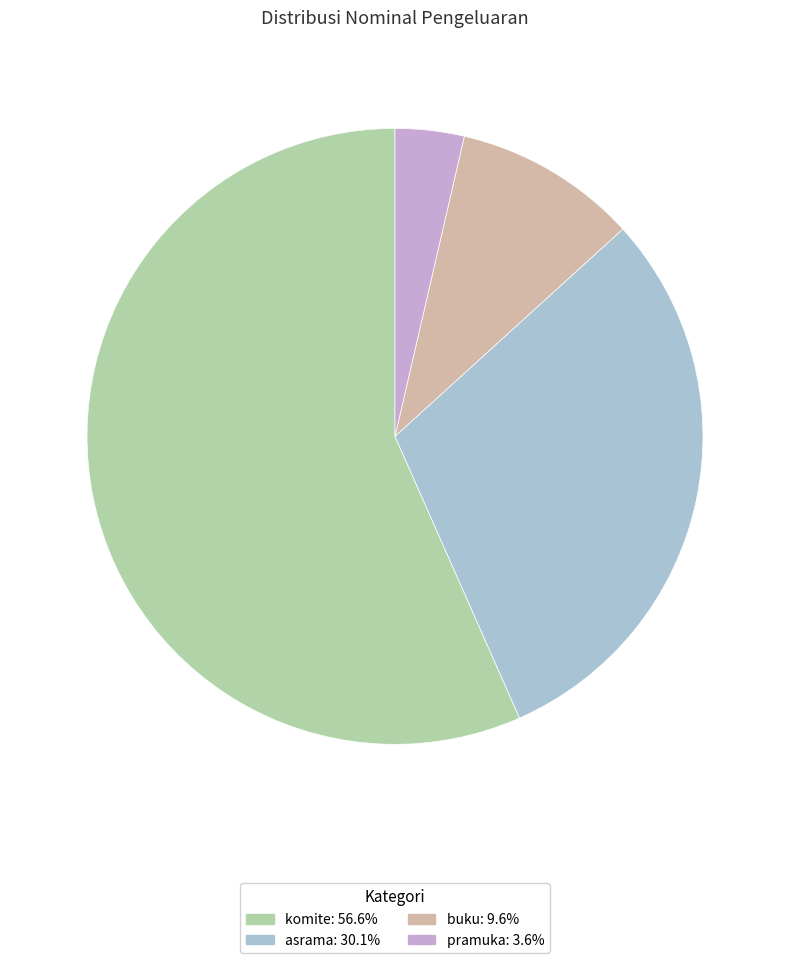

How many slices are in this pie chart?

4